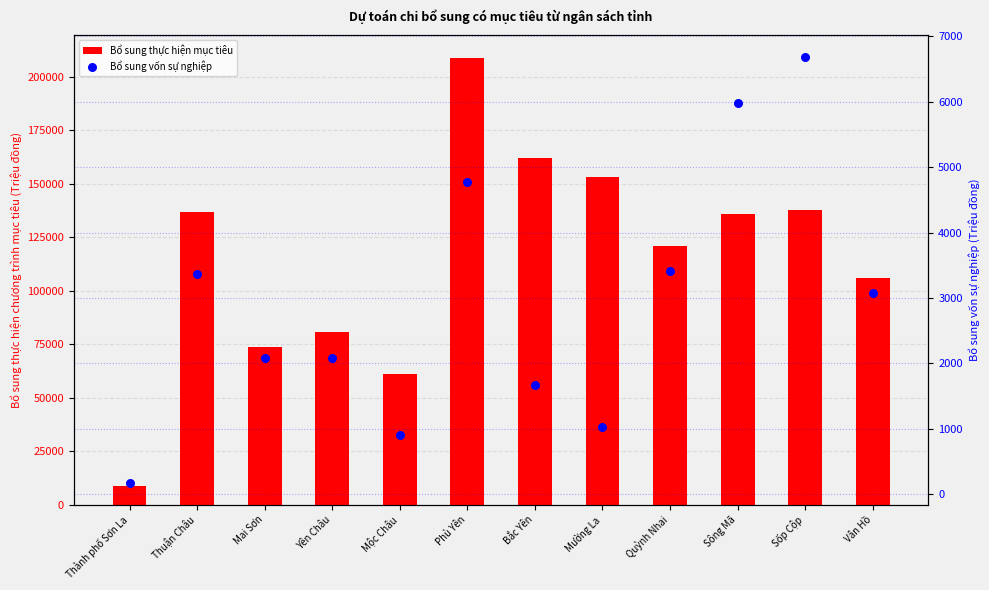

What are all the series names shown in the legend?

Bổ sung thực hiện mục tiêu, Bổ sung vốn sự nghiệp